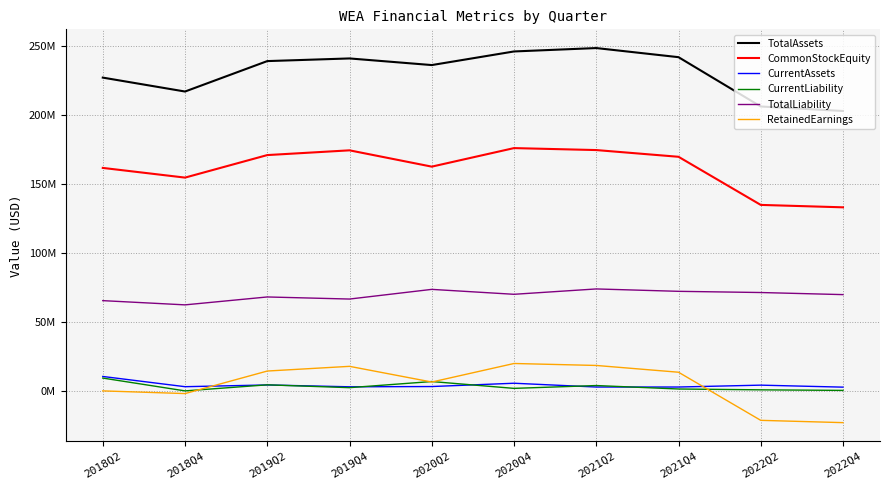

What is the lowest value of the CurrentAssets series?

2756334